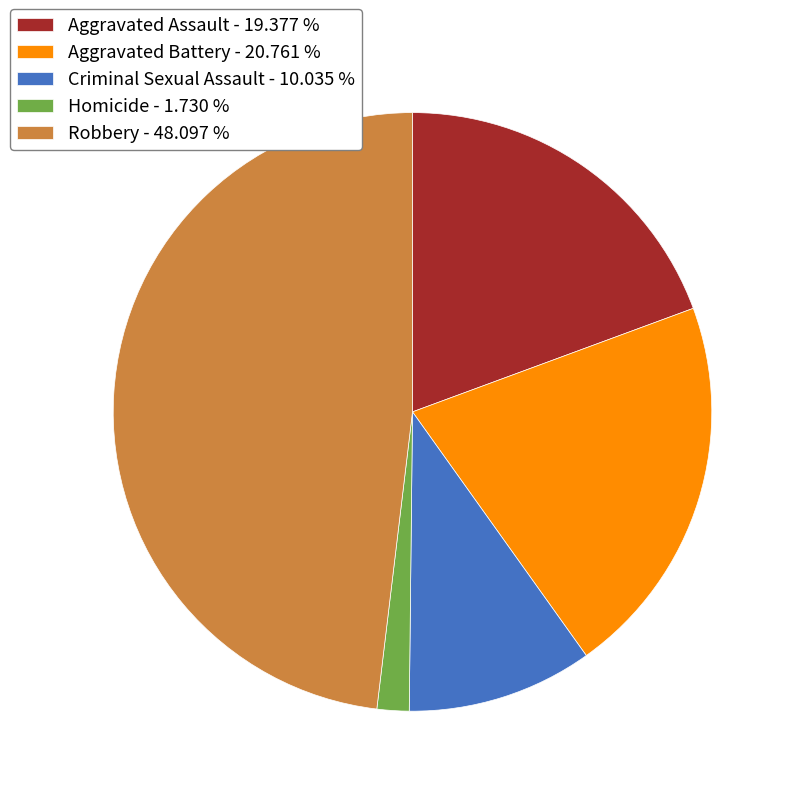

Count the number of slices in the pie.

5